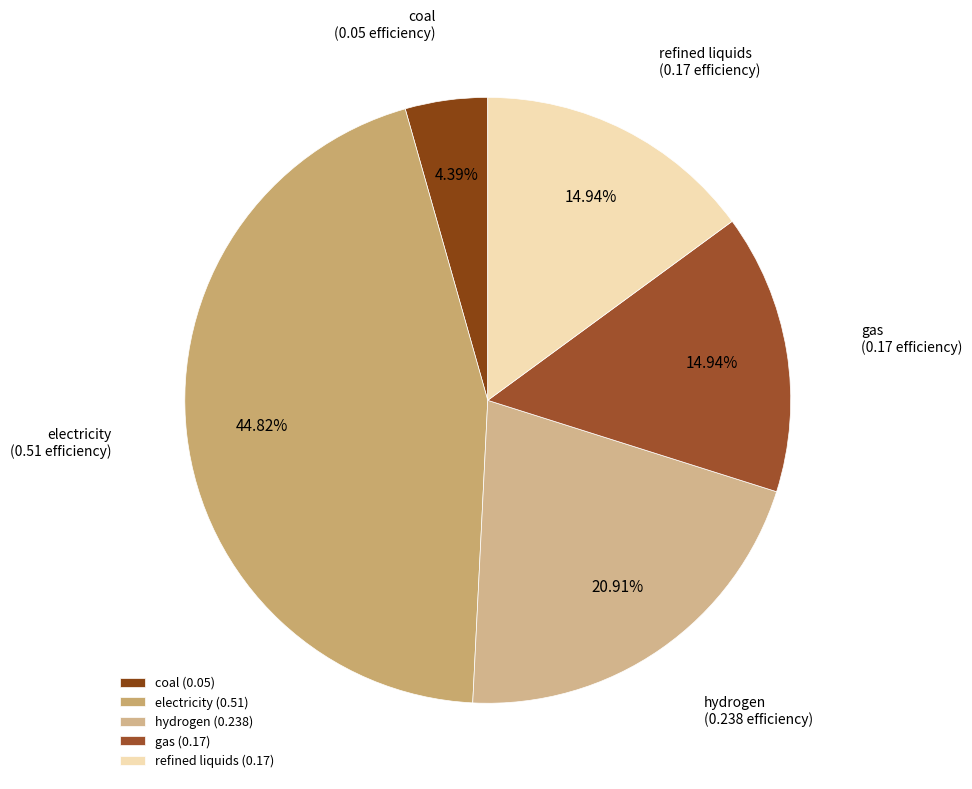

How many slices are in this pie chart?

5